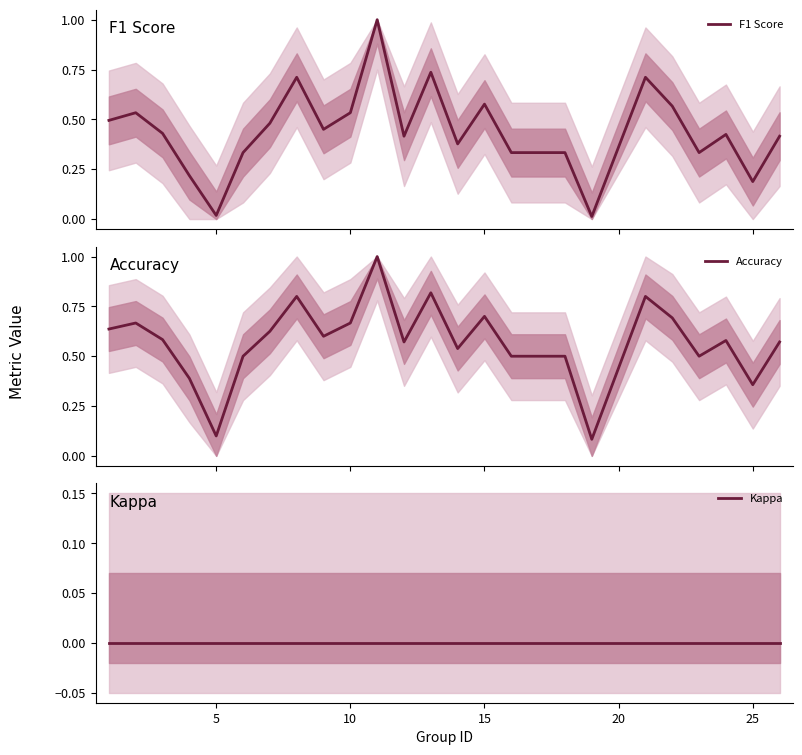

True or false: F1 Score has more than 0 interior local peaks.

True